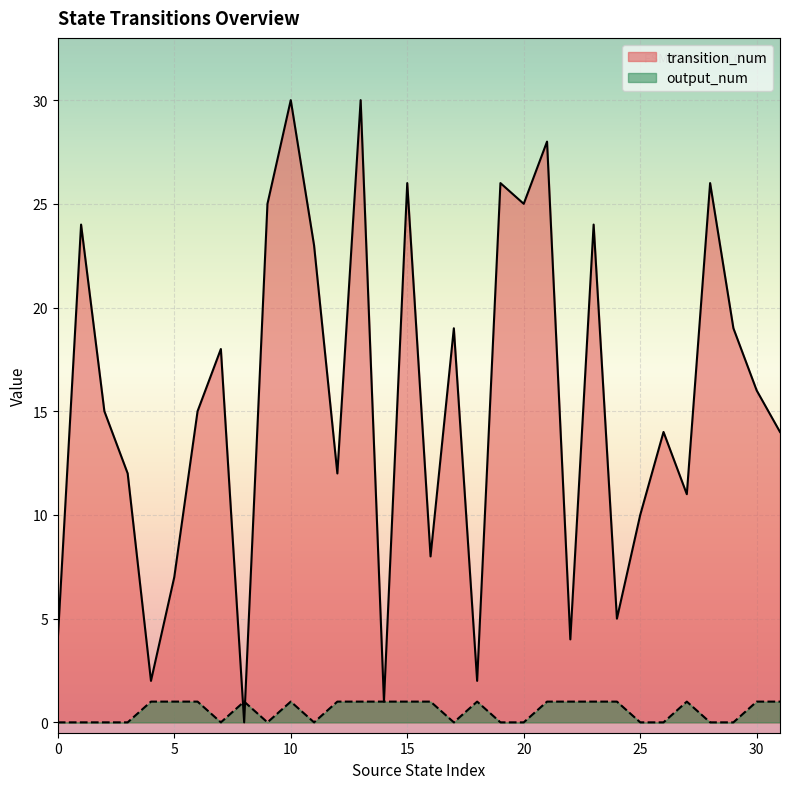

What is the highest value of the transition_num series?

30